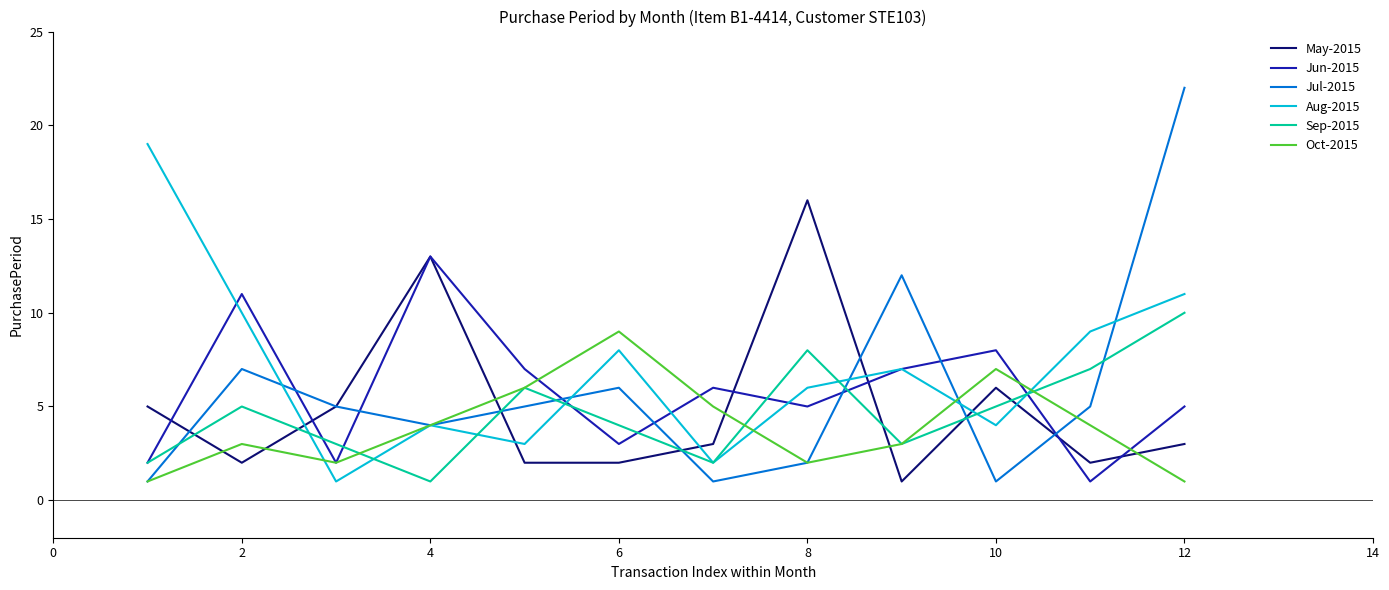

Which series has the largest range (max minus min)?

Jul-2015